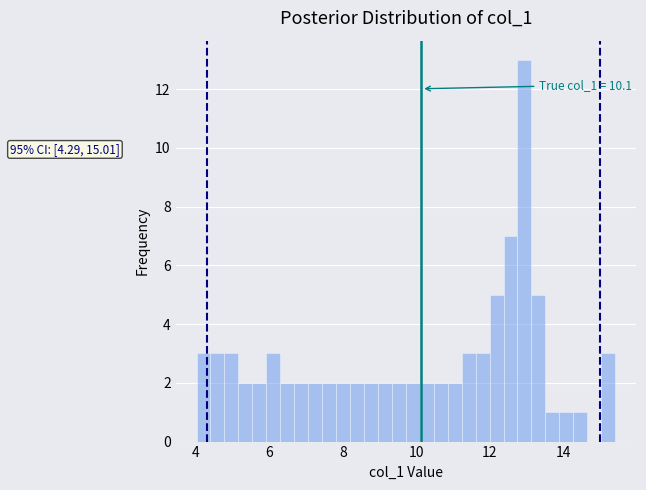

Read against the x-axis, roughly where is the centre of the tallest bar?

13.0